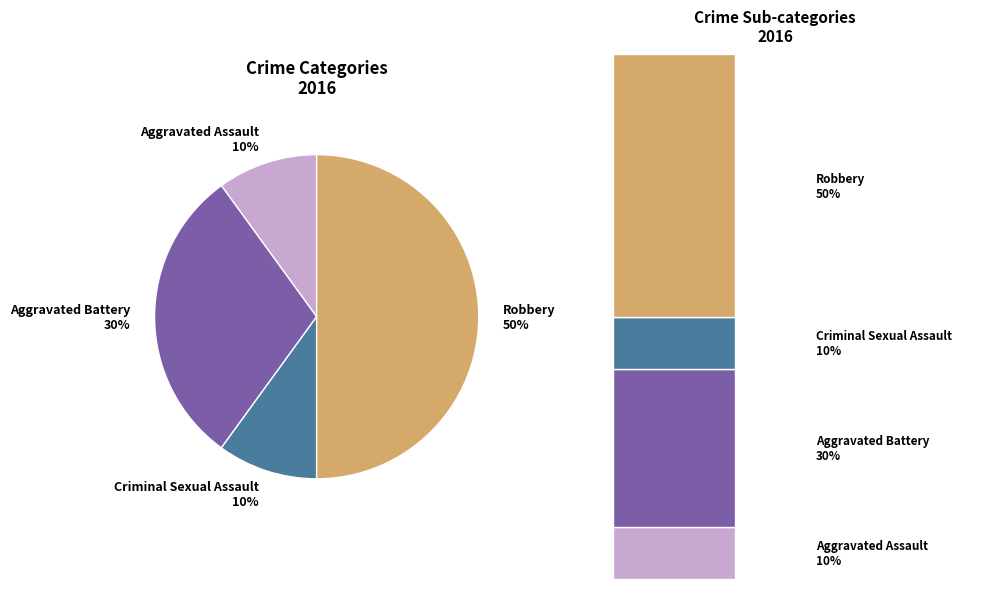

To the nearest percent, what portion does Robbery represent?

50%